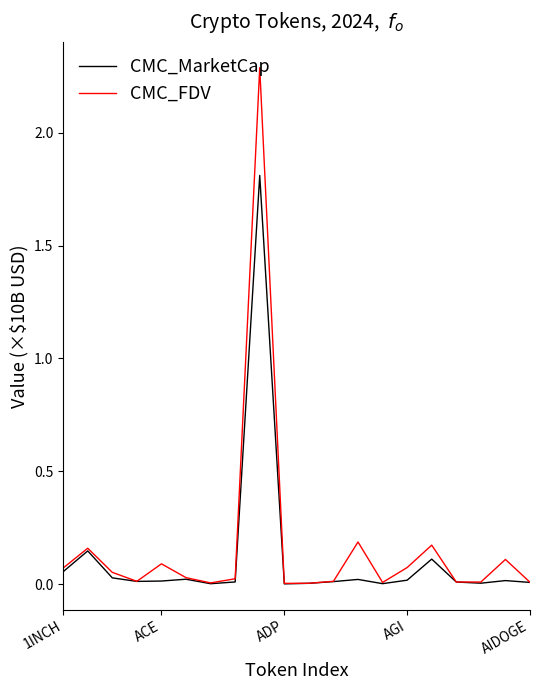

Which series has the largest total across all categories?

CMC_FDV